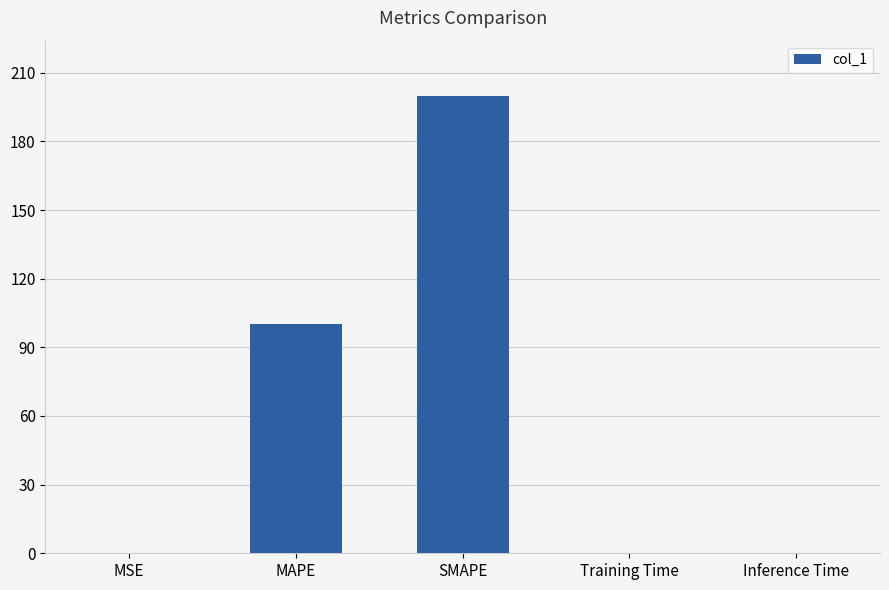

What is the maximum value shown in the chart?

200.0